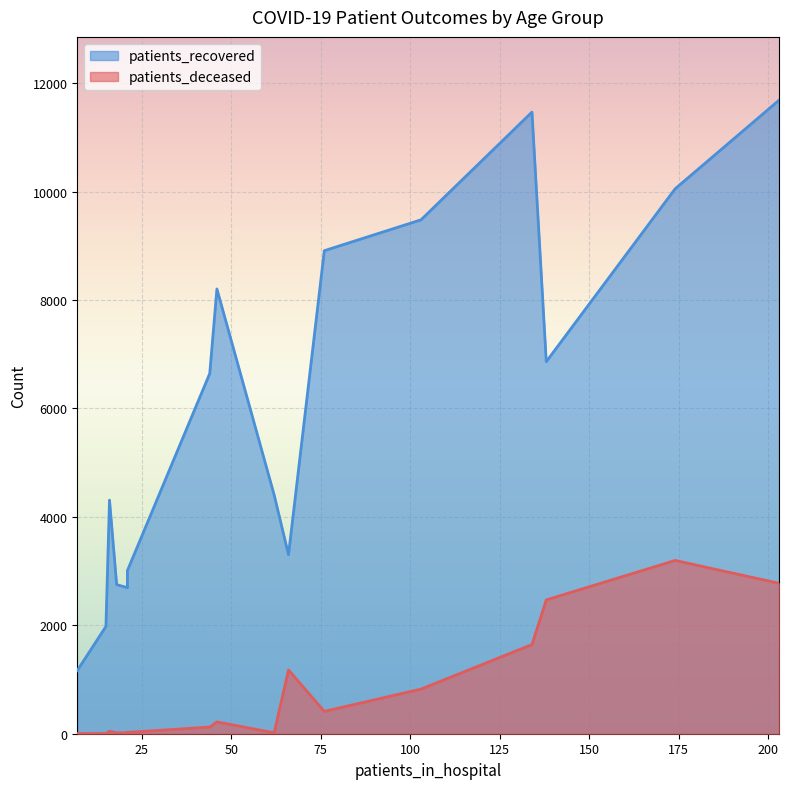

What is the sum of the patients_recovered values at 35-39 and 60-64?

11660